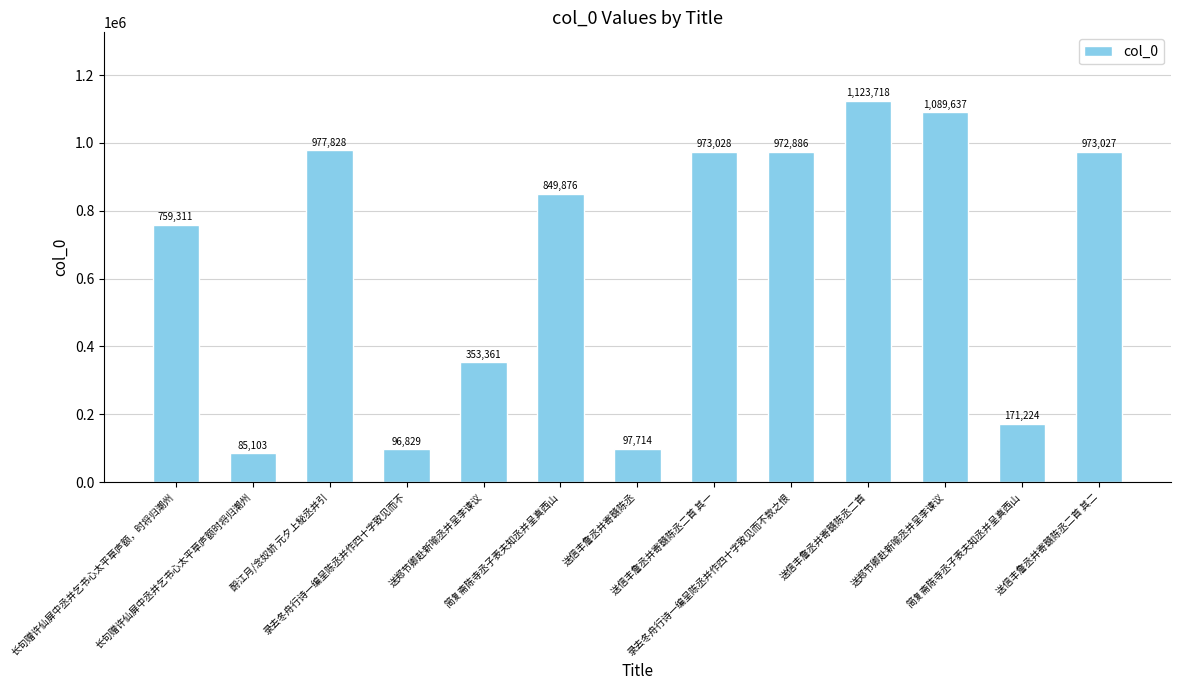

Does the chart contain any negative values?

No